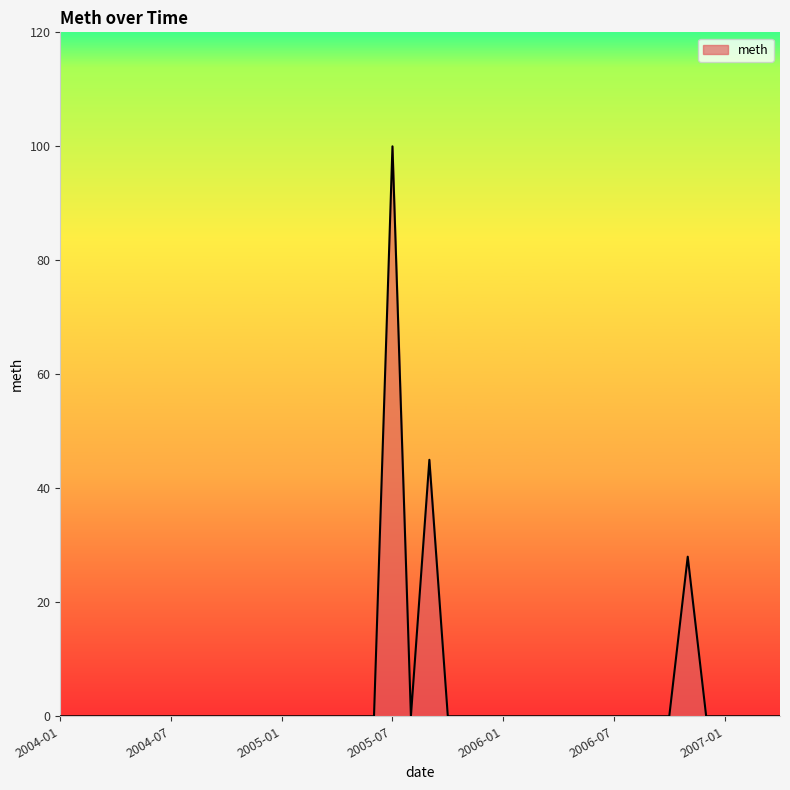

How many series are shown in this chart?

1